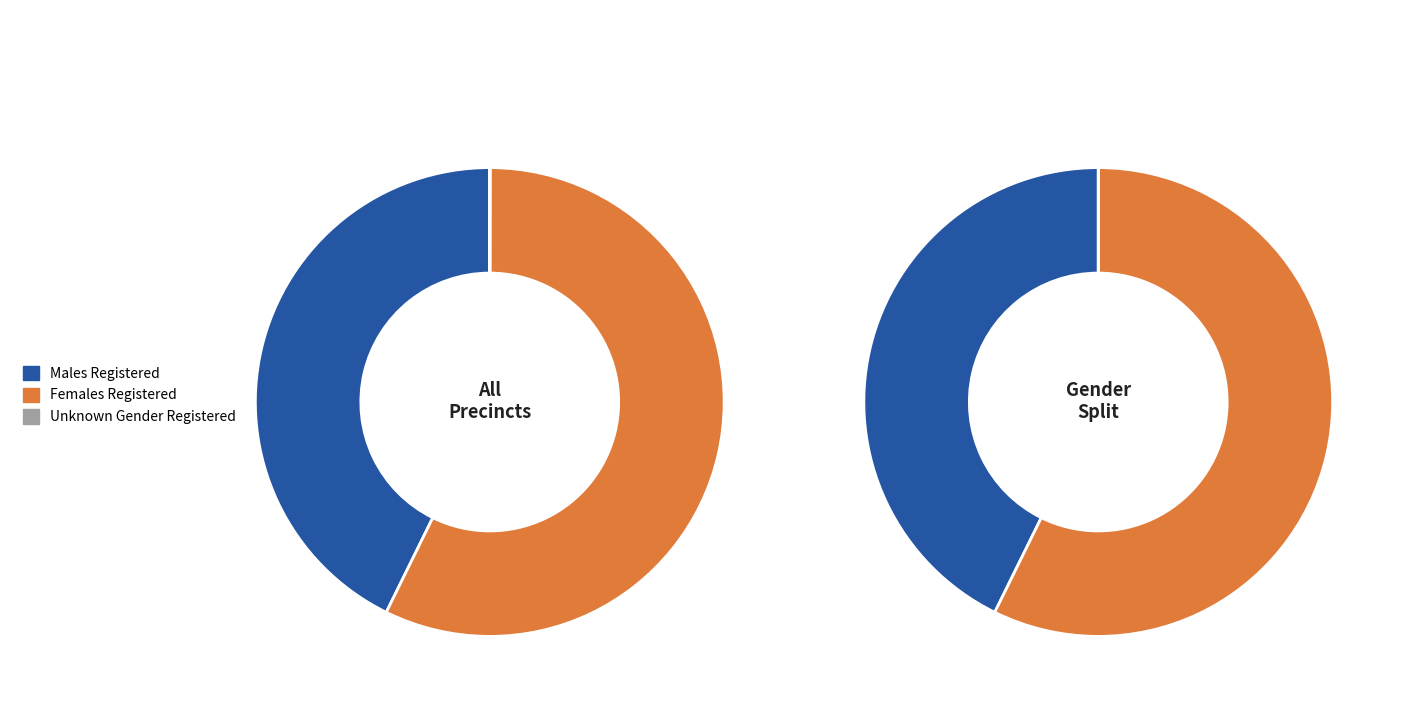

Is the sum of 10 and 19 greater than half?

No